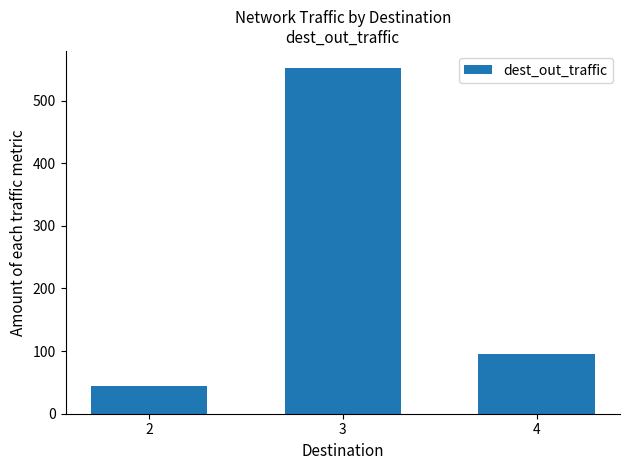

How many values are below 94?

1